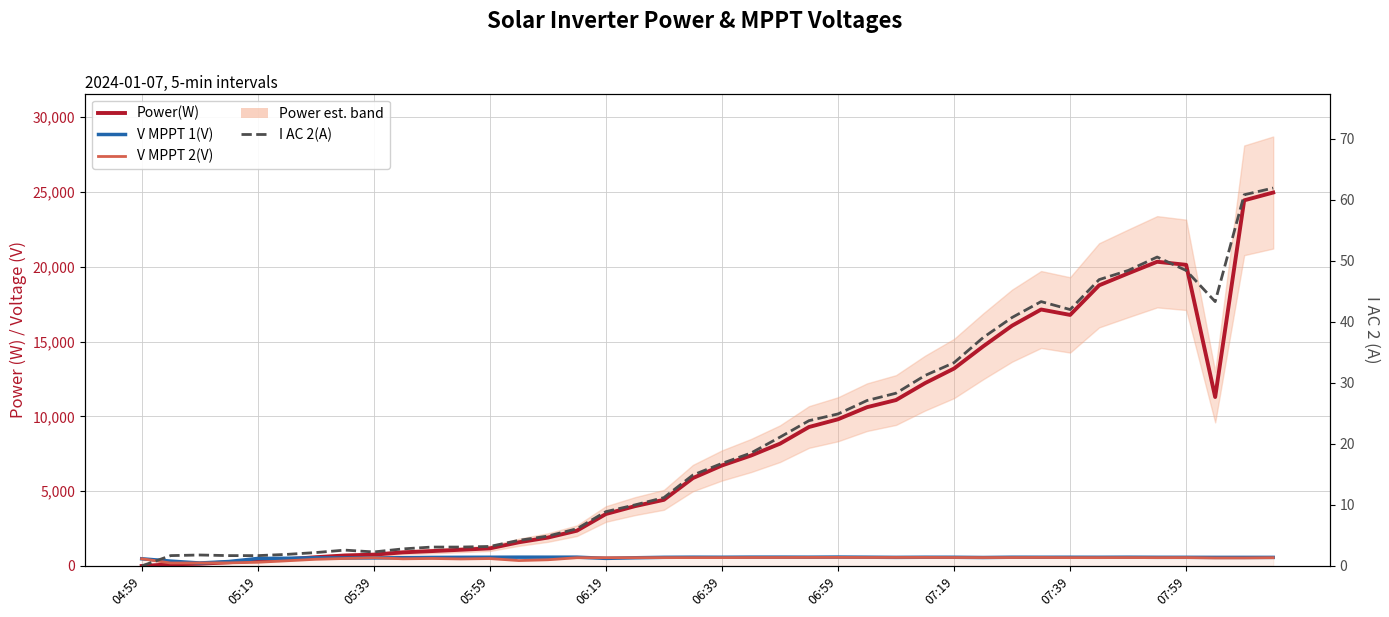

Is it true that V MPPT 1(V) equals 584.6 at 27?

True